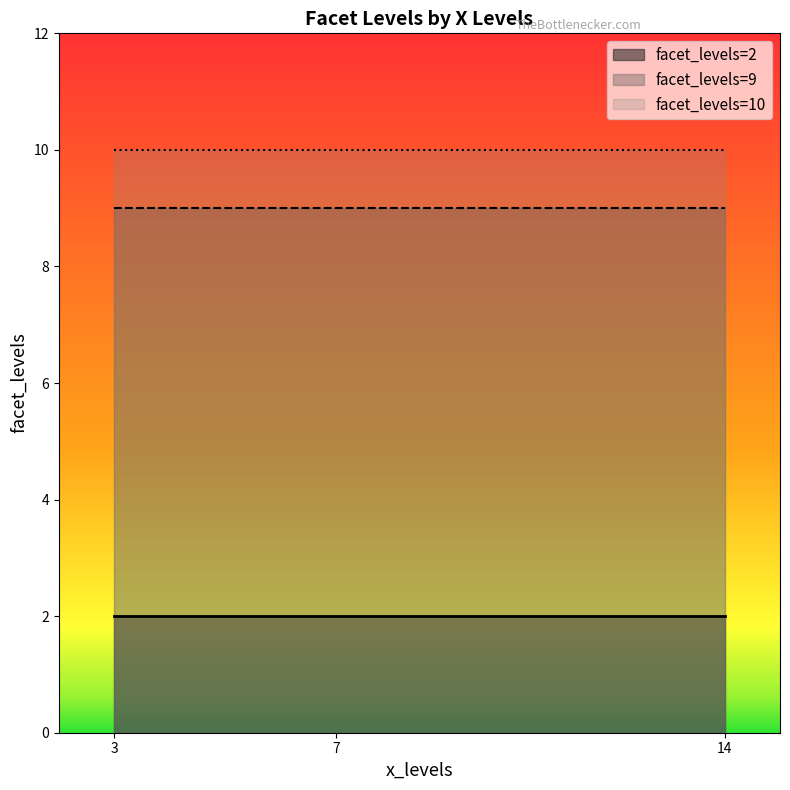

What is the label of the 1st point from the right?

14